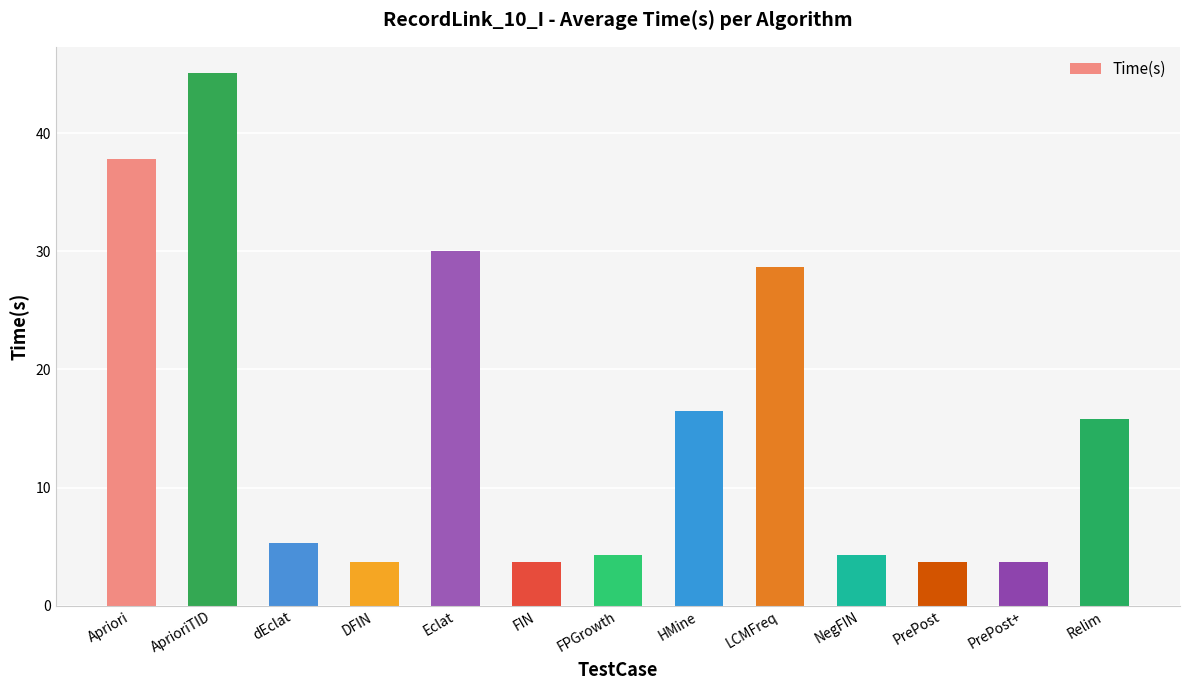

What is the minimum value shown in the chart?

3.7